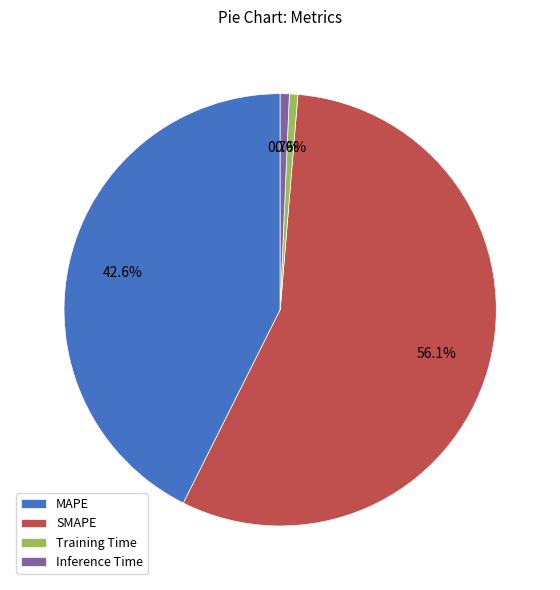

To the nearest percent, what percentage of the pie is SMAPE?

56%